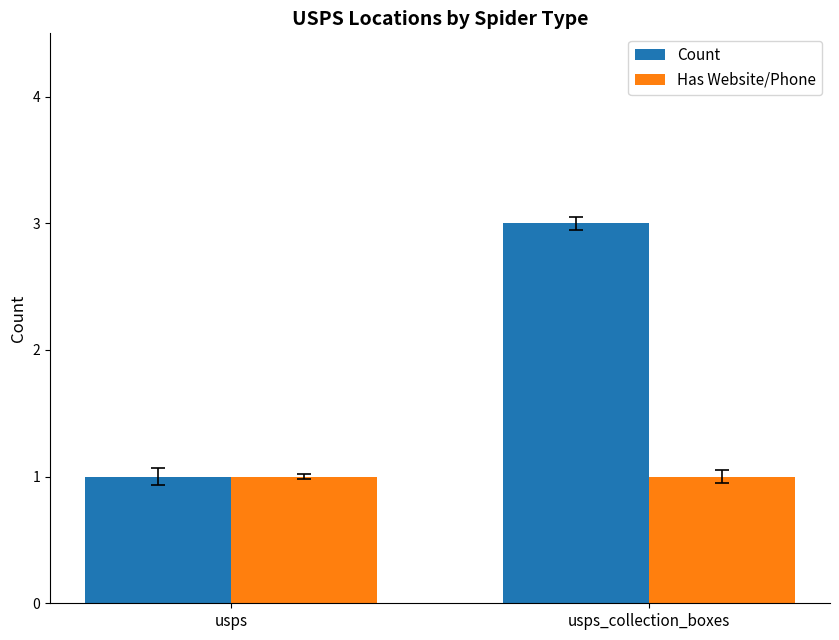

Between usps and usps_collection_boxes, which series saw the biggest shift?

Count